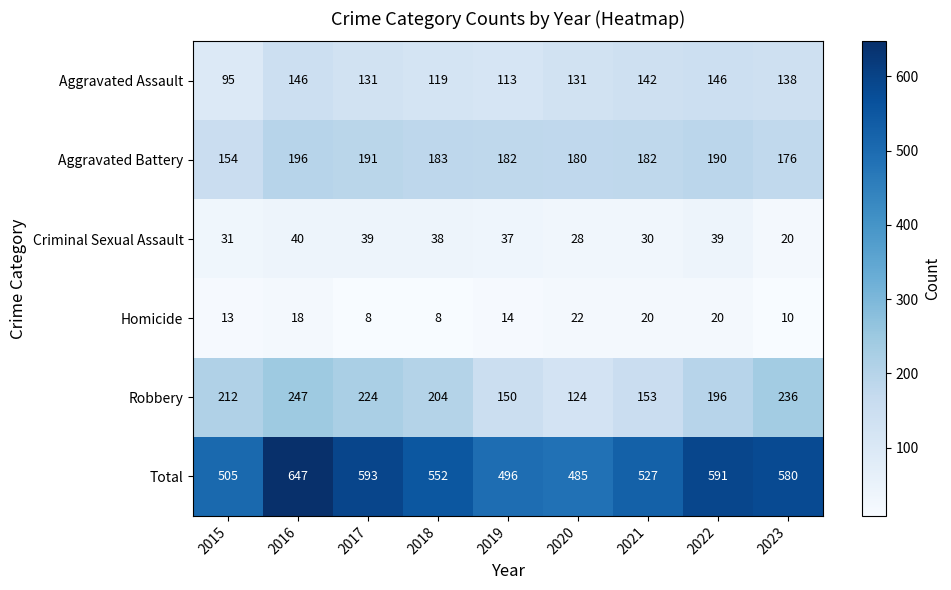

Which series has the widest spread of values?

Total